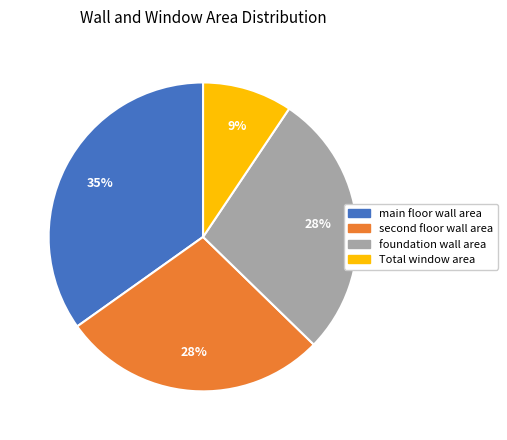

Does Total window area represent more than half of the total?

No